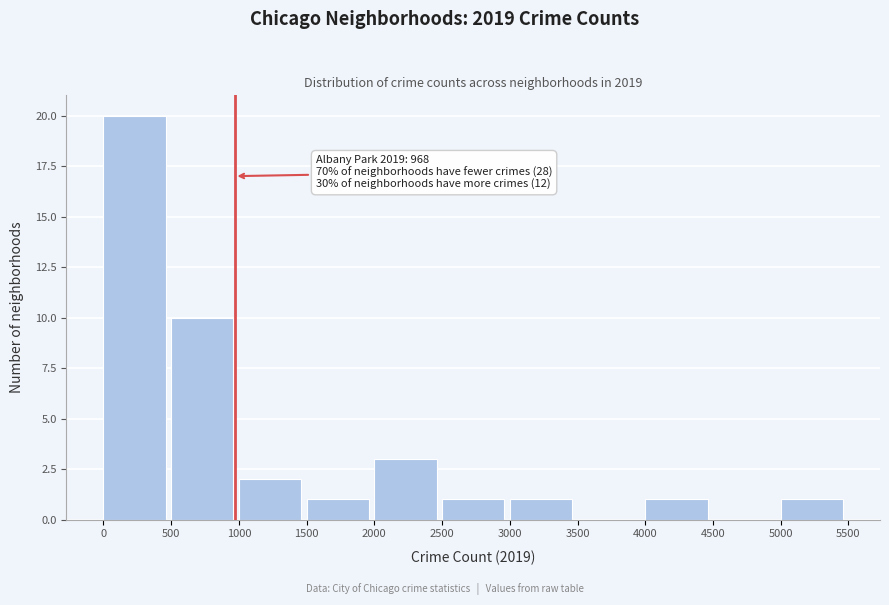

Which range on the x-axis has the tallest bar?

0 to 500